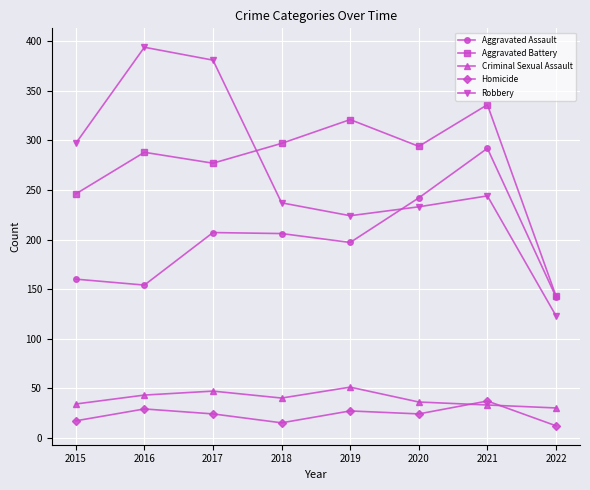

True or false: Criminal Sexual Assault and Aggravated Assault cross at least once.

False